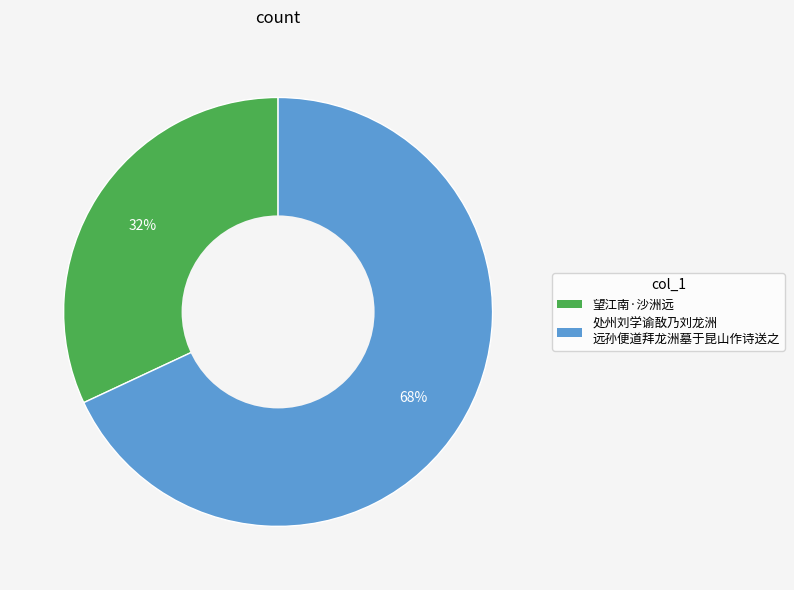

To the nearest percent, what is the average slice percentage?

50%